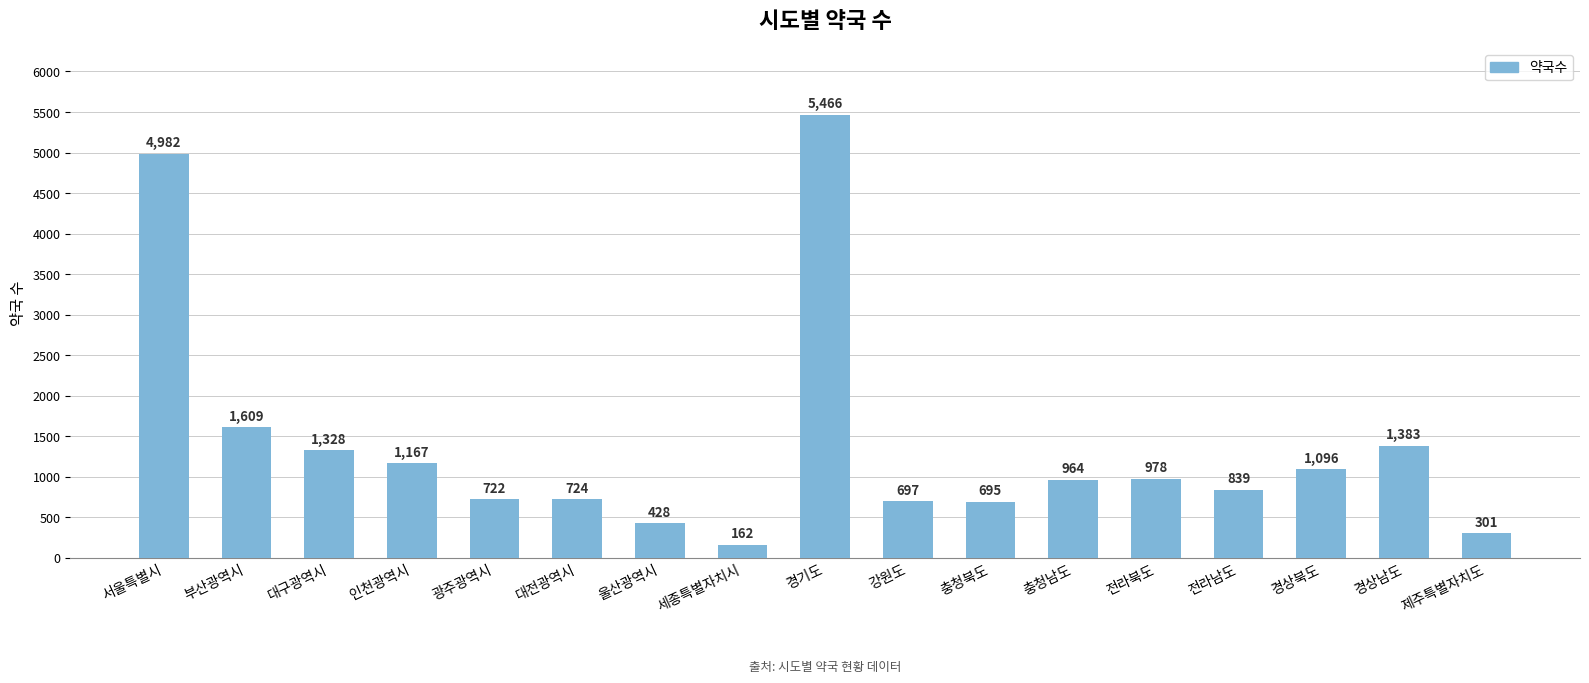

What position from the left is 충청남도?

12